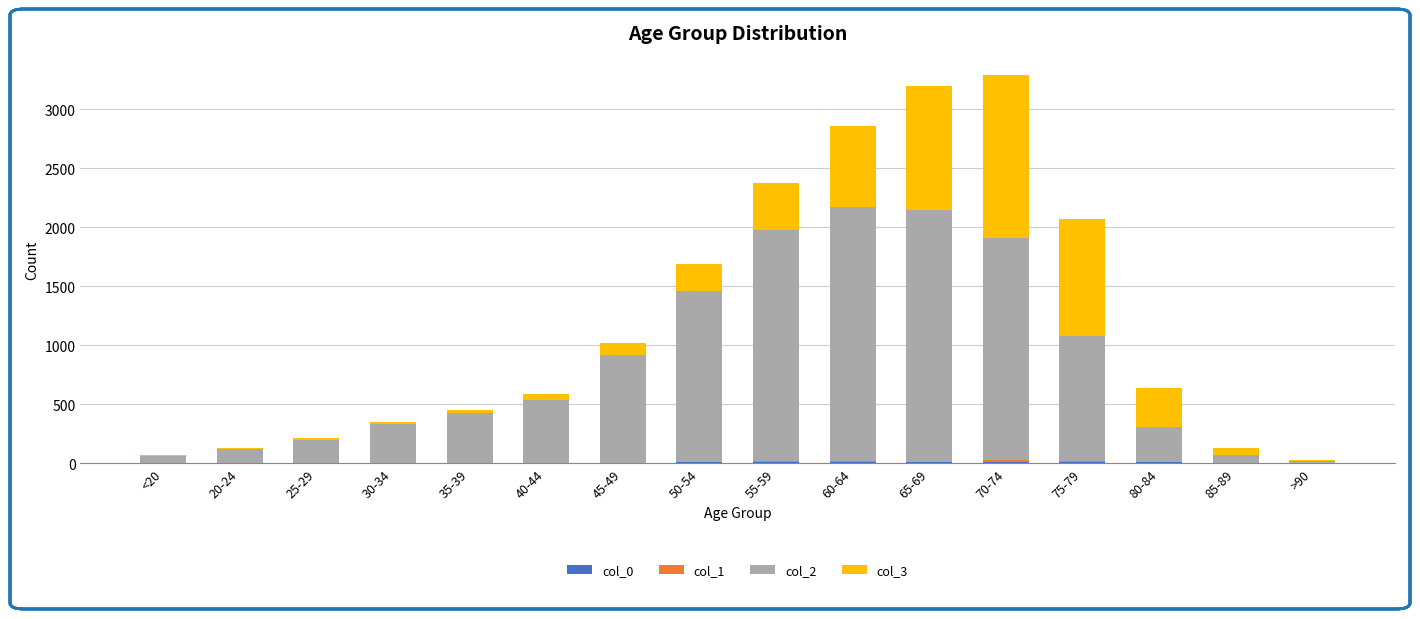

What is the label of the 1st bar from the left?

<20